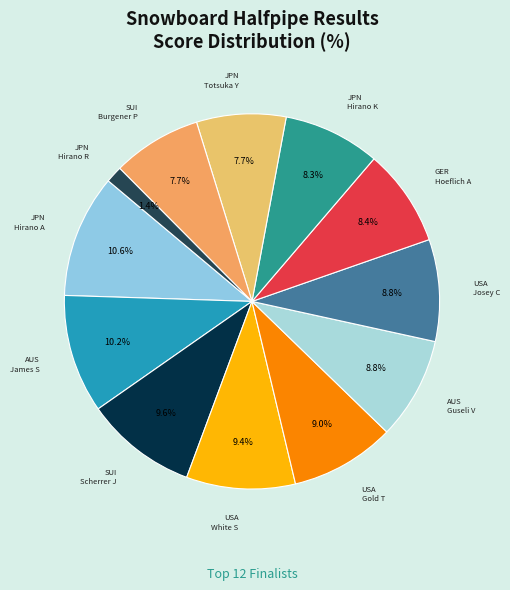

Count the number of slices in the pie.

12